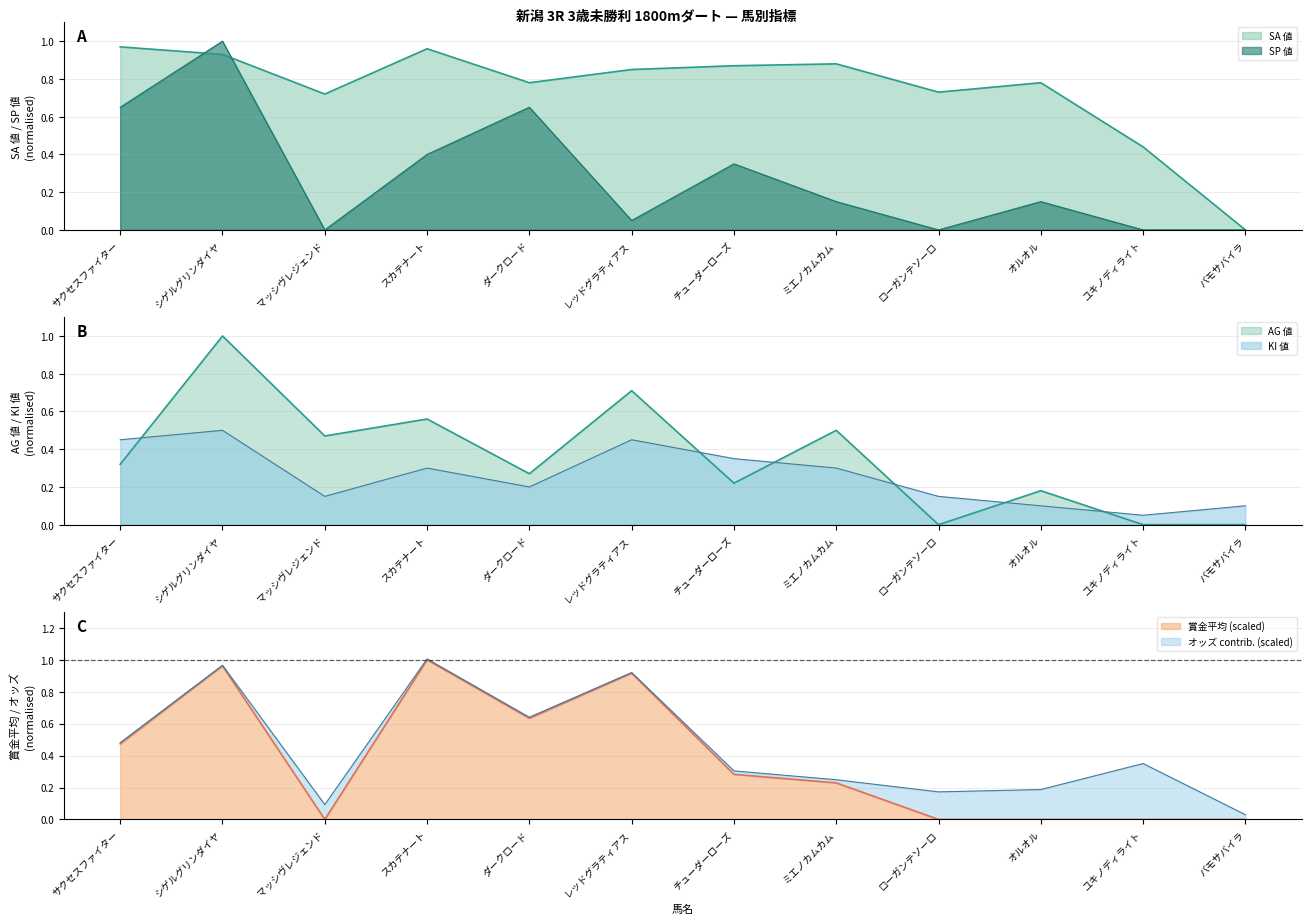

The SP 値 series shows -0.3 at バモサバイラ. True or false?

False